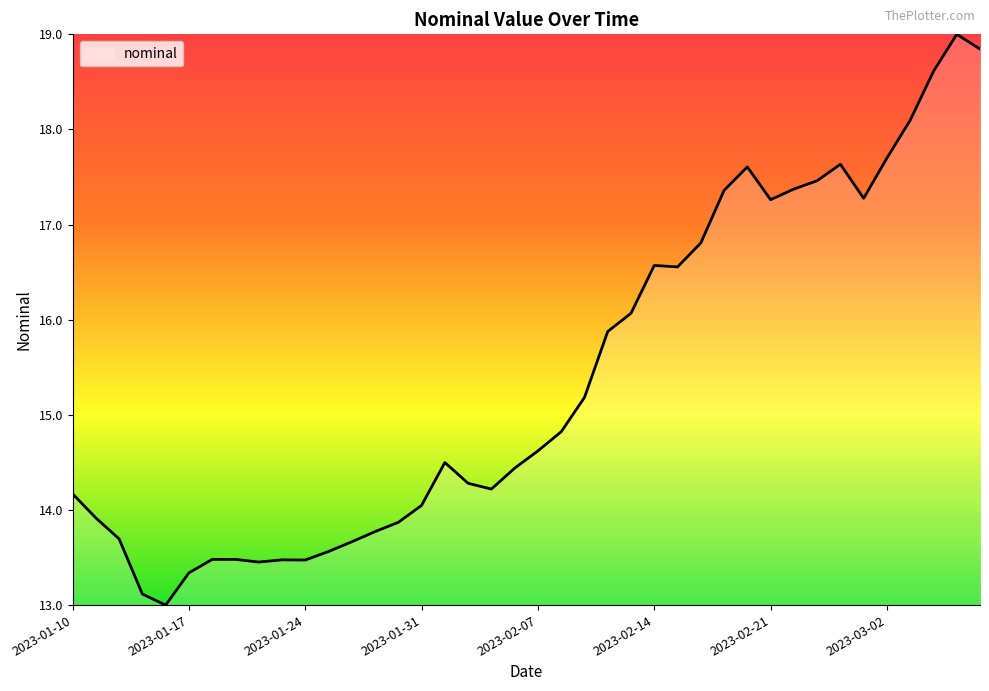

What is the minimum value shown in the chart?

13.0